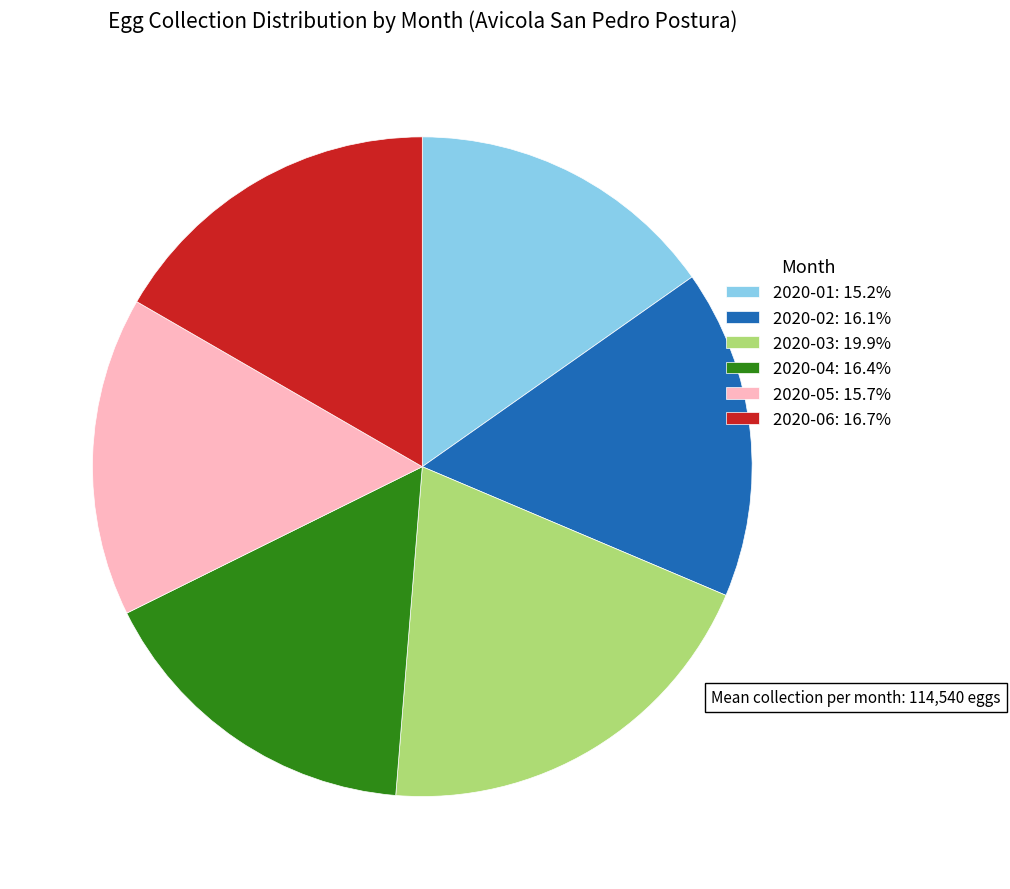

Approximately how many times larger is the value at 2020-06: 16.7% compared to 2020-02: 16.1%?

1.0